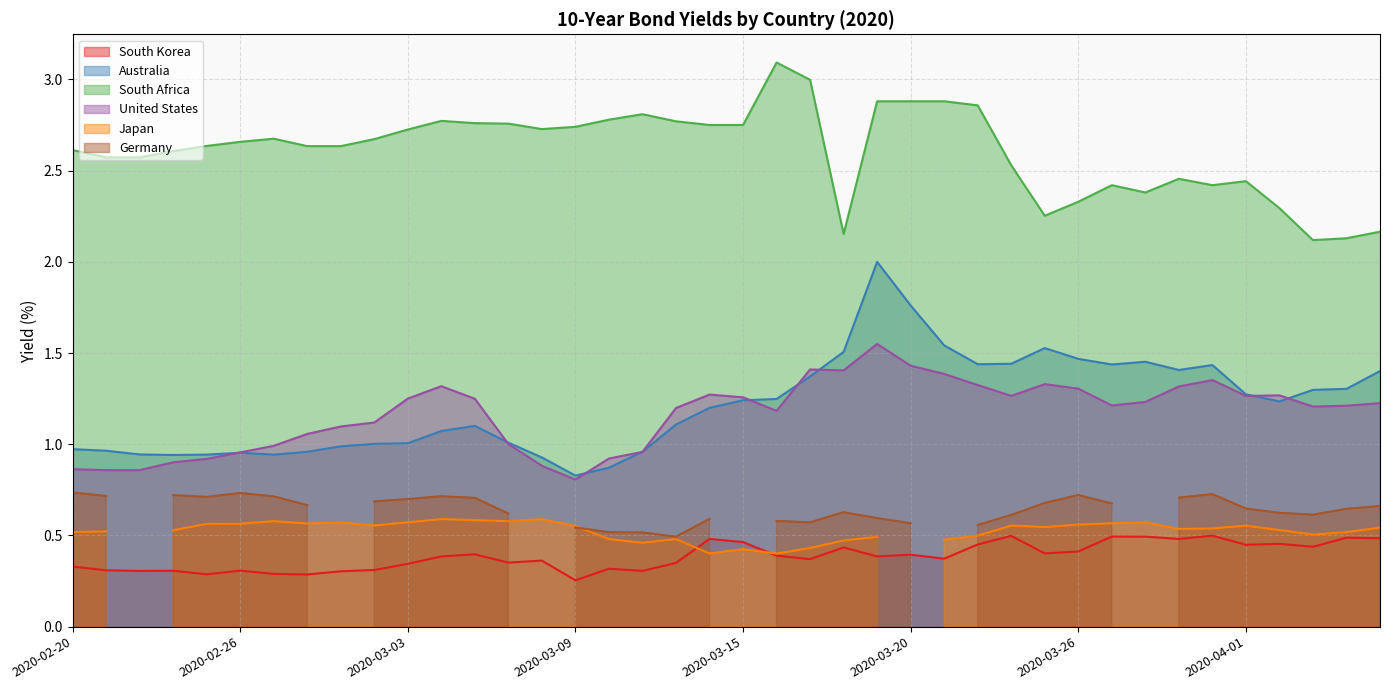

True or false: United States and South Africa cross at least once.

False